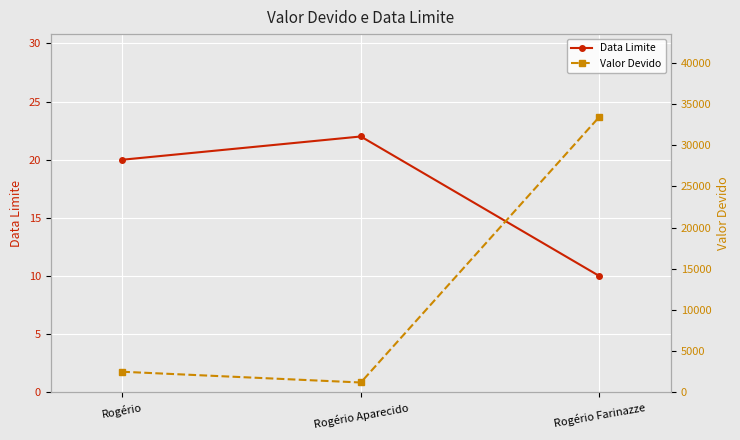

At which label does Valor Devido first exceed 2504?

Rogério Farinazze